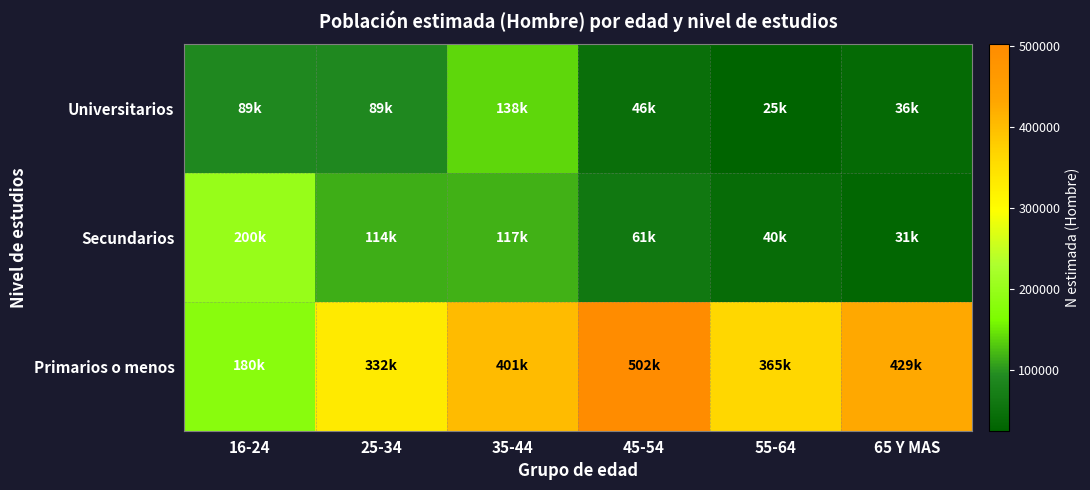

Reading left to right, what are all the values shown in this chart?

Universitarios: 16-24=89264	25-34=88522	35-44=138366	45-54=45952	55-64=24688	65 Y MAS=35888
Secundarios: 16-24=199556	25-34=114452	35-44=116788	45-54=60903	55-64=40346	65 Y MAS=31097
Primarios o menos: 16-24=179961	25-34=331626	35-44=401190	45-54=501710	55-64=365335	65 Y MAS=428613